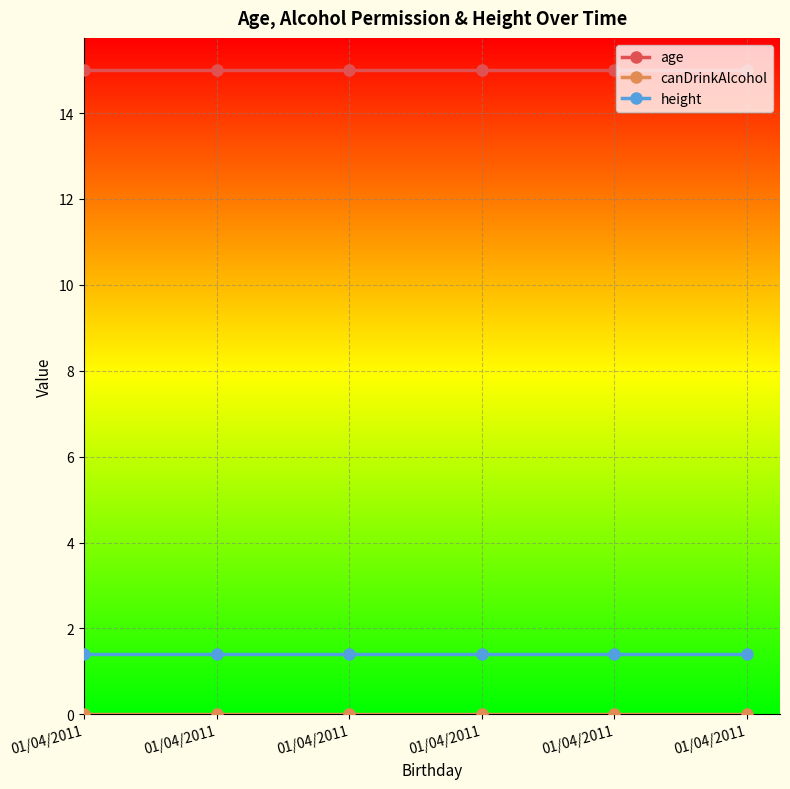

Count the number of data series in this chart.

3